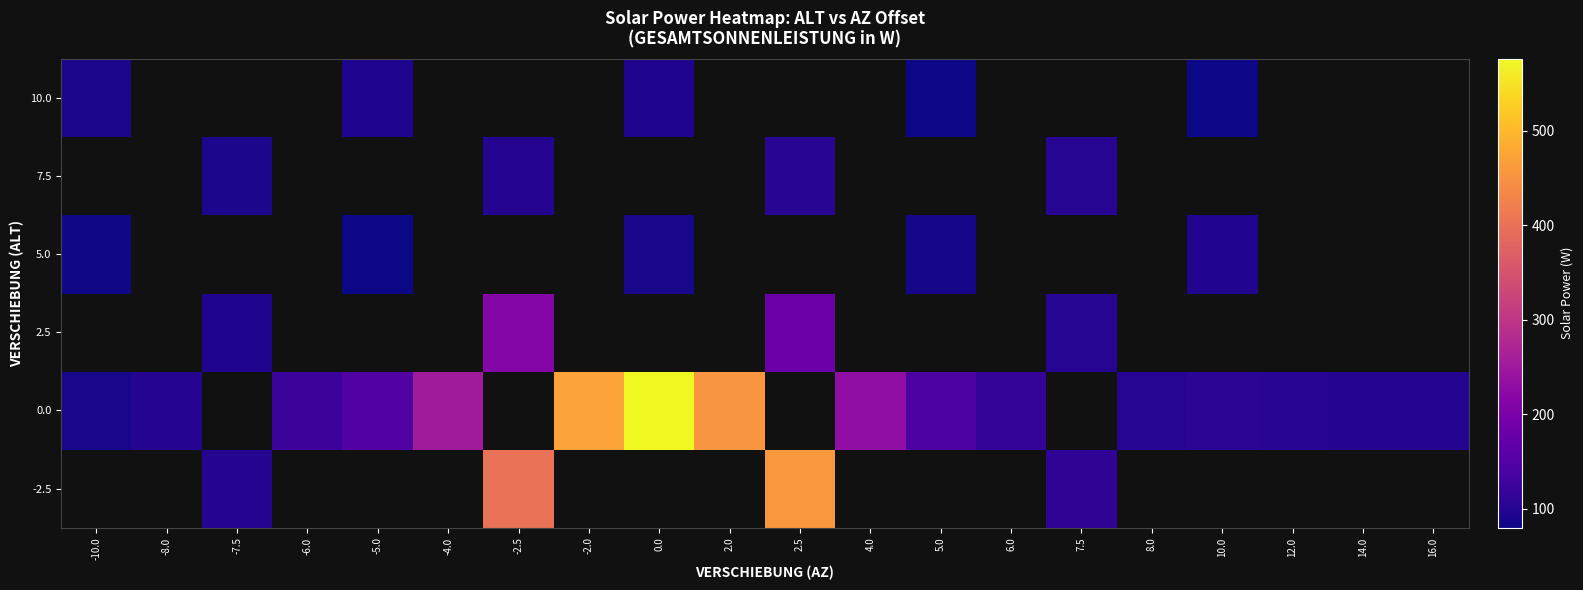

At which label does 2.5 first exceed 182?

-2.5